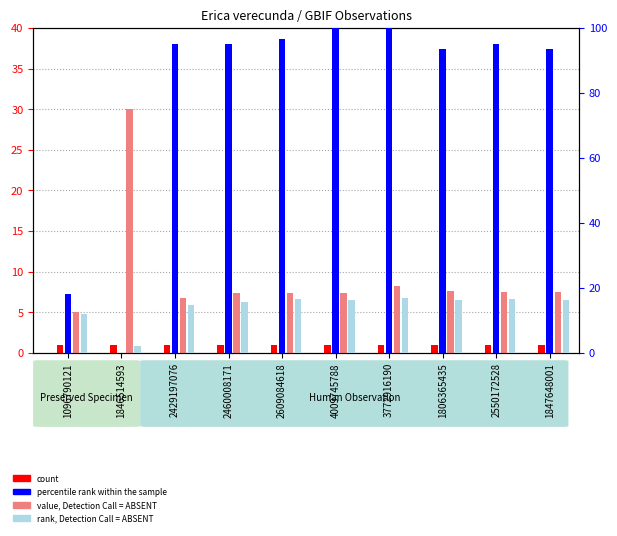

Which series has the widest spread of values?

percentile rank within the sample